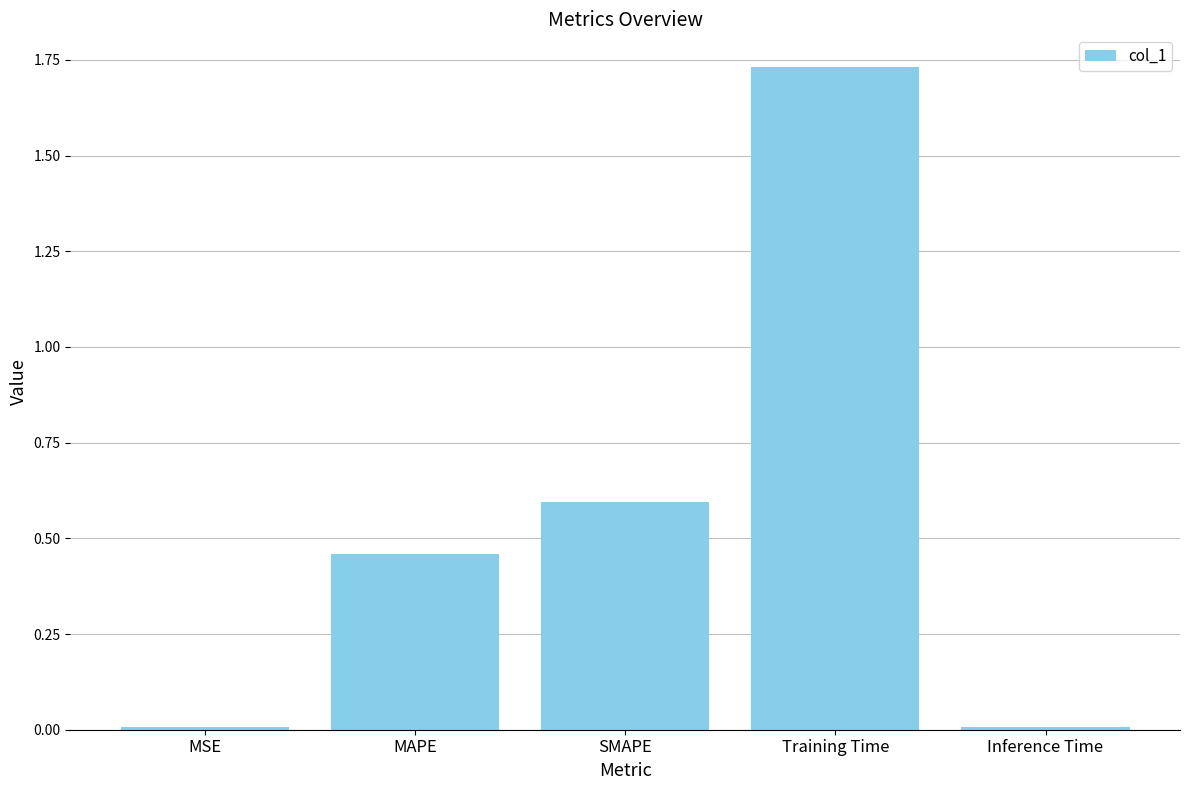

What is the label of the 3rd bar from the right?

SMAPE